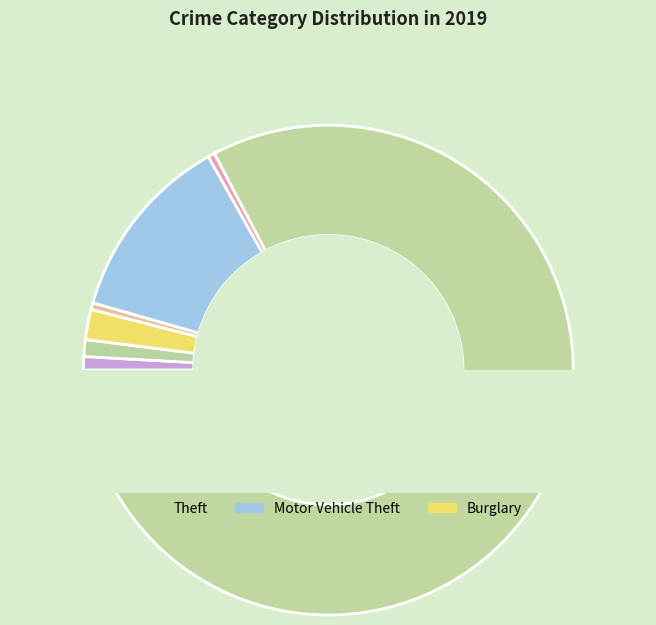

How many segments does this pie chart have?

7